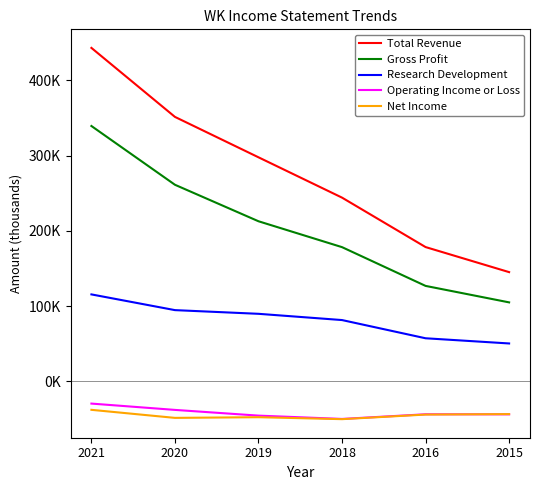

Is the value of Total Revenue at 2016 greater than the value of Gross Profit at 2019?

No